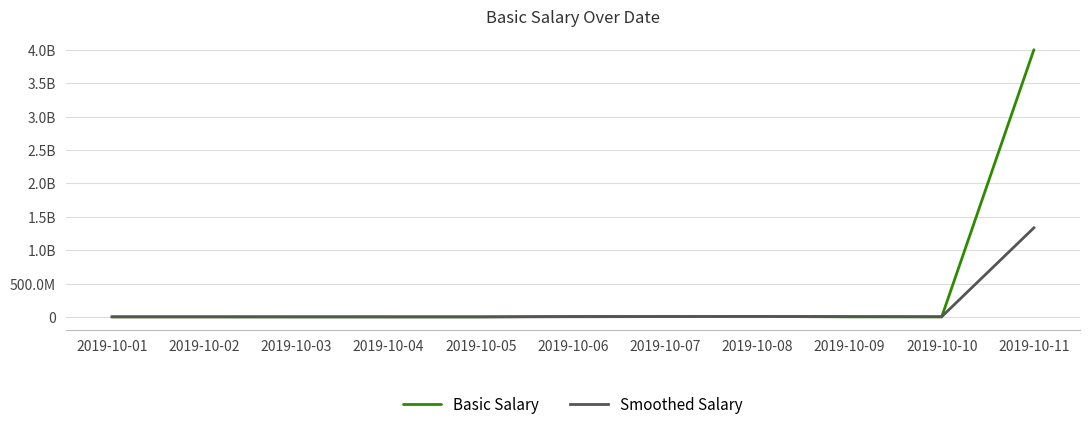

Which series ends up on top after the final intersection of Smoothed Salary and Basic Salary?

Basic Salary